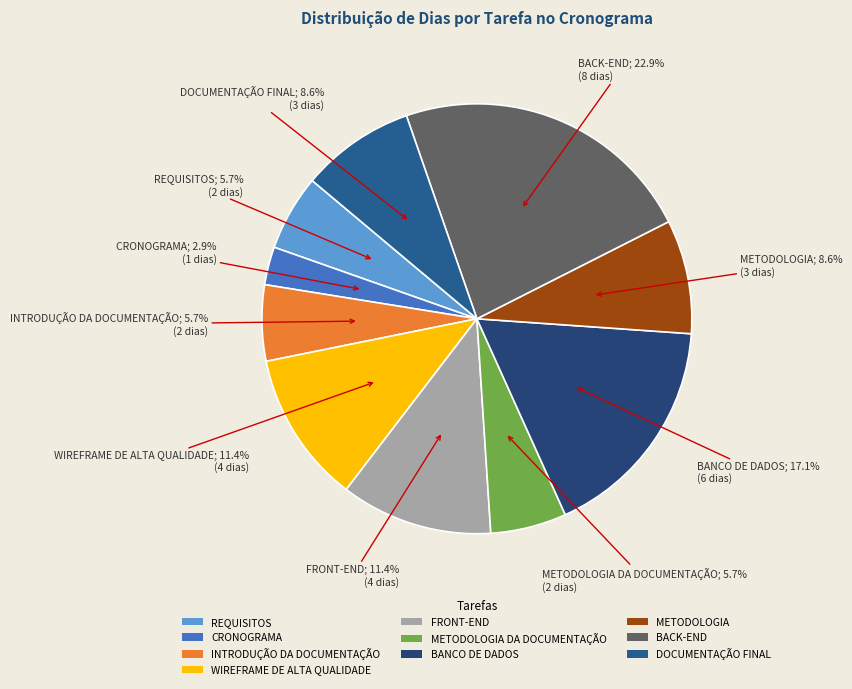

How many slices are in this pie chart?

10